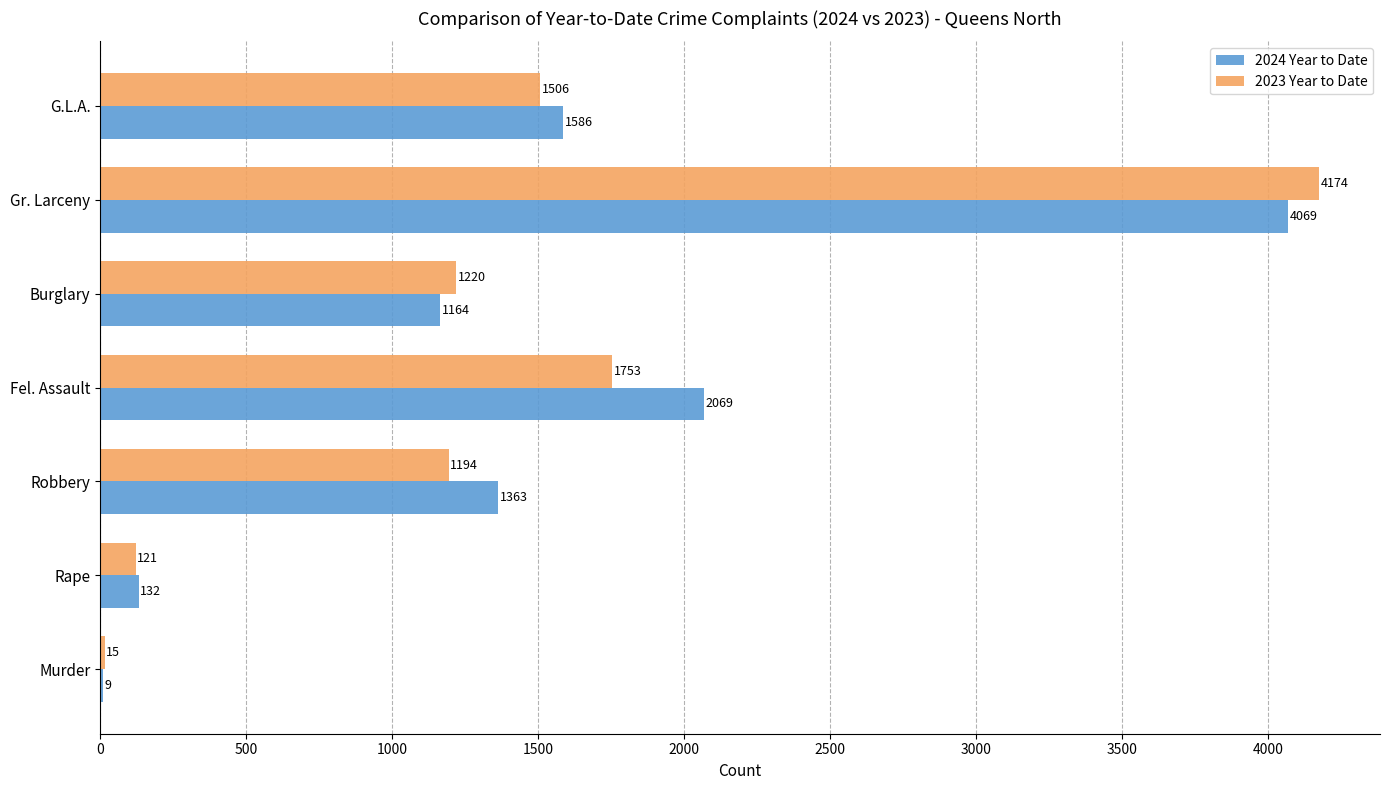

At which category is the sum across all series the highest?

Gr. Larceny